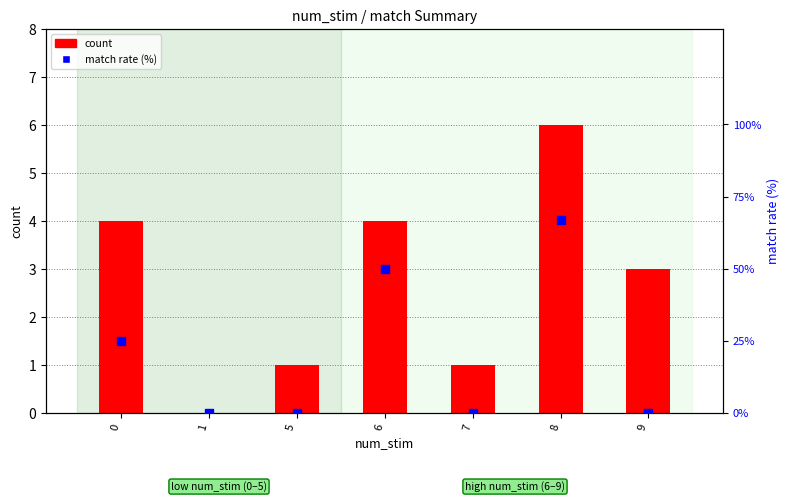

Which series has the widest spread of Y values?

match rate (%)